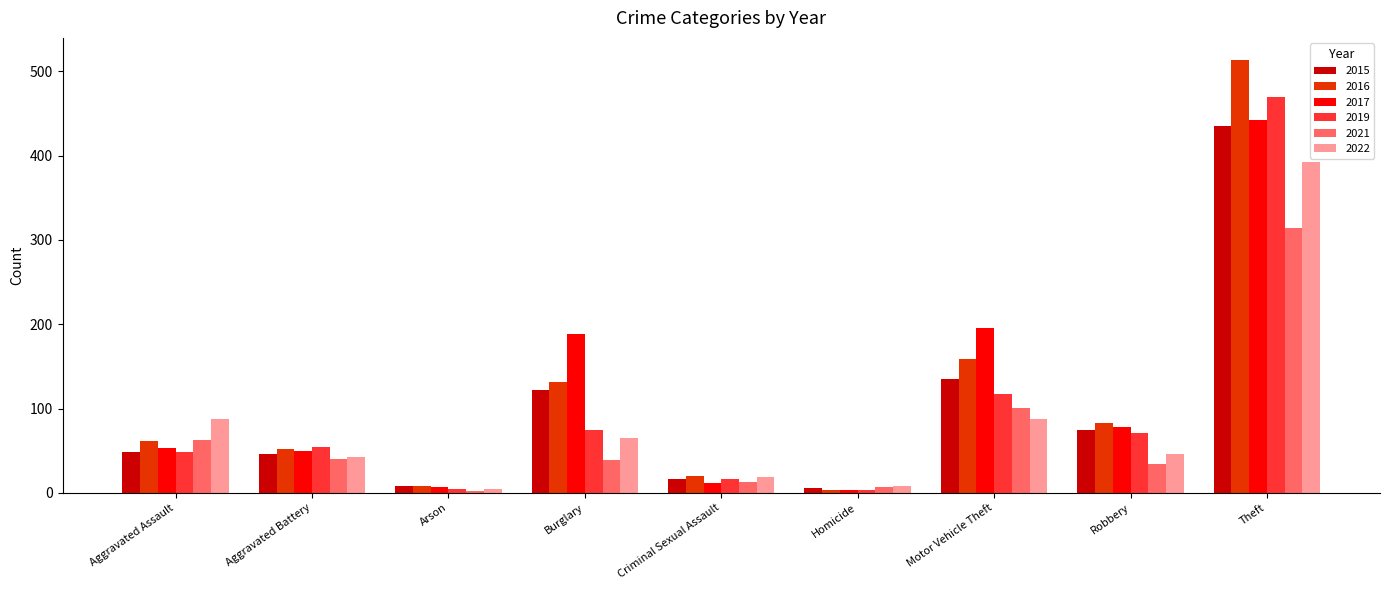

Read the 2019 value at Robbery.

71